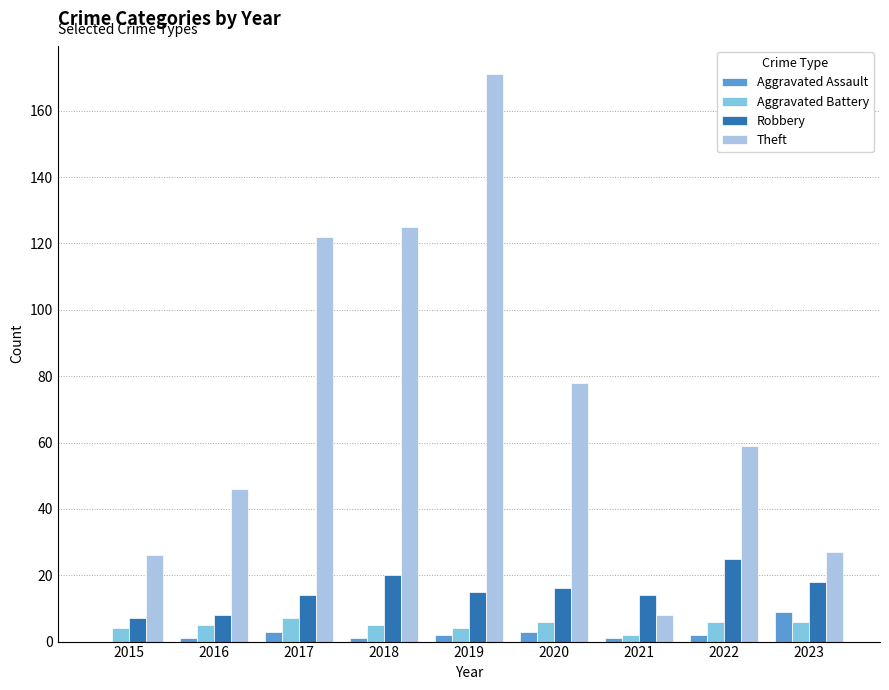

Which category has the highest value across all series?

2019